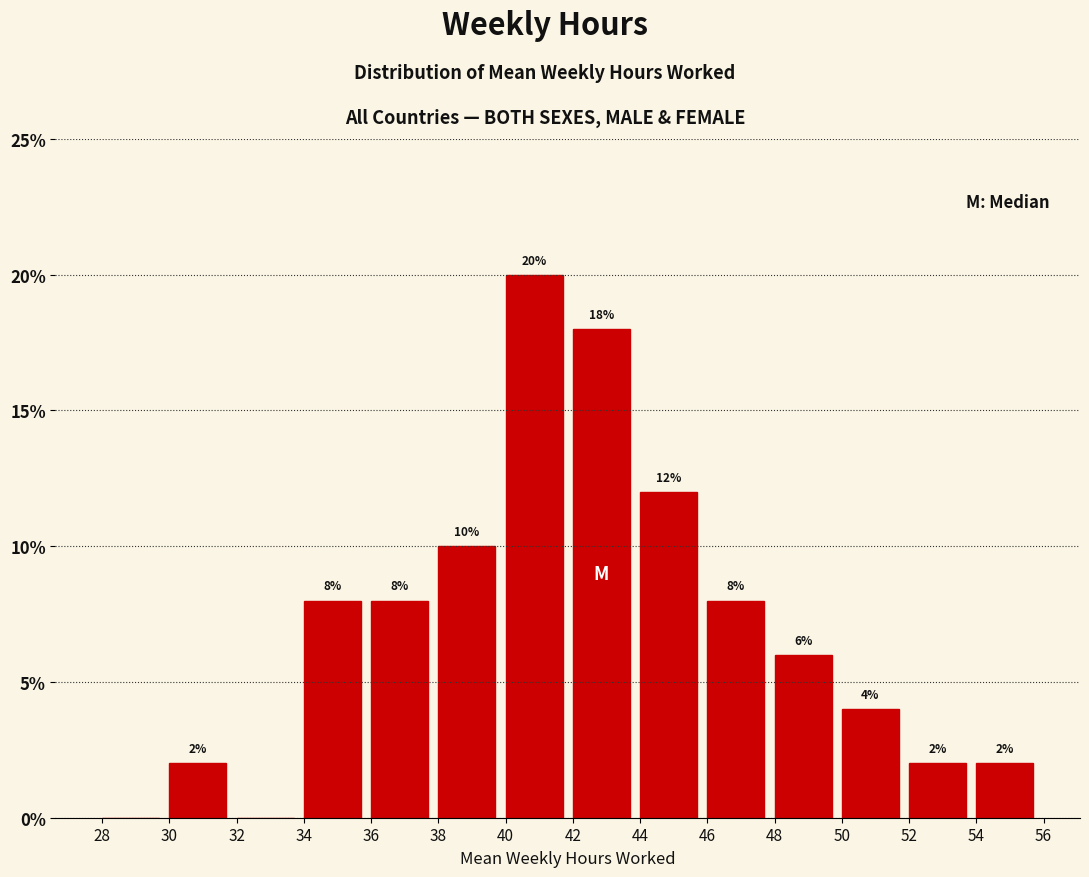

Over which range of the x-axis is the bar tallest?

40 to 42